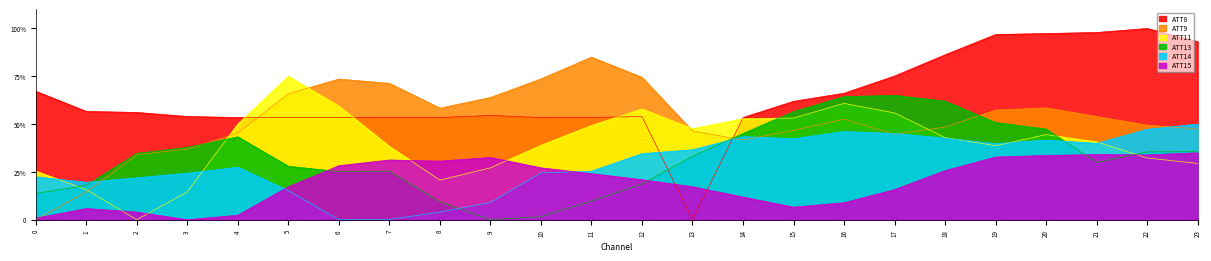

At 11, list the series in order from largest to smallest.

ATT9, ATT8, ATT11, ATT14, ATT15, ATT13